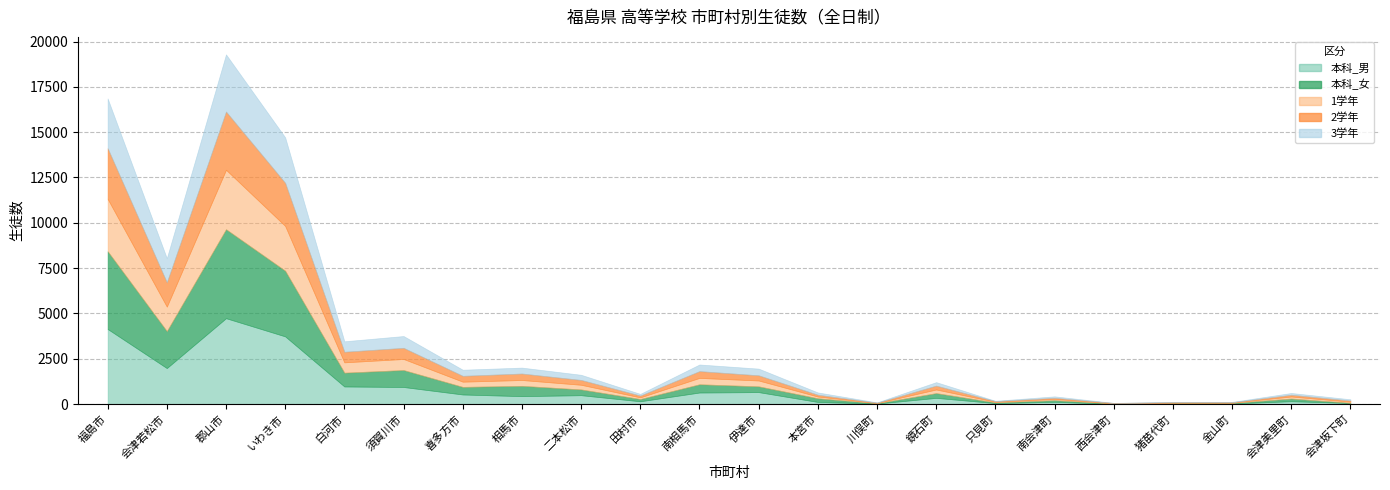

After their last crossing, which series has the higher values: 本科_男 or 2学年?

2学年